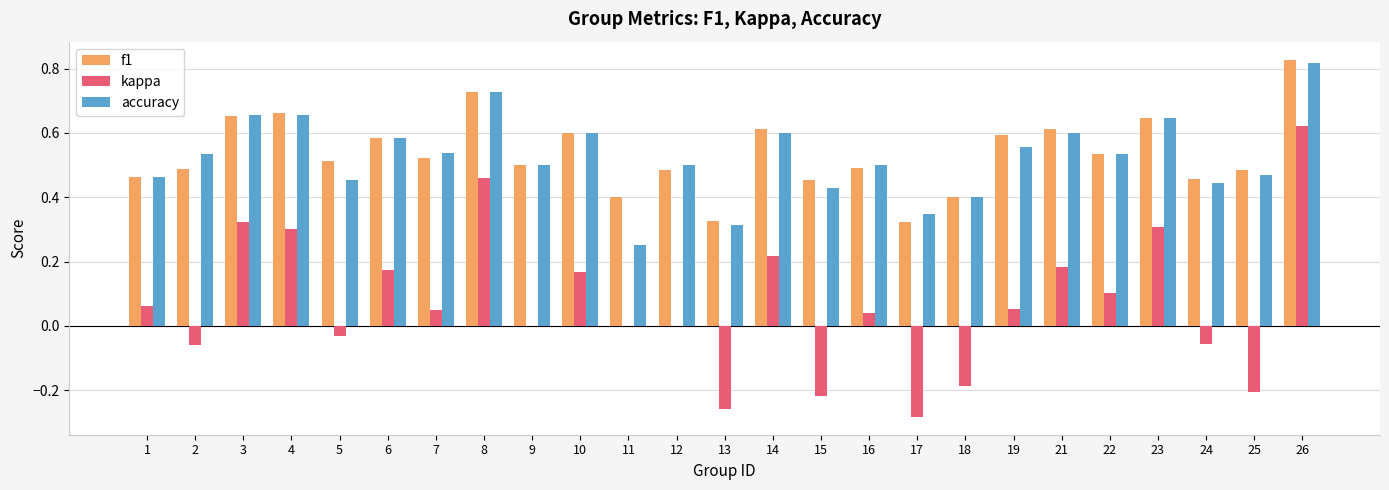

Is the value of f1 at 18 greater than the value of kappa at 6?

Yes